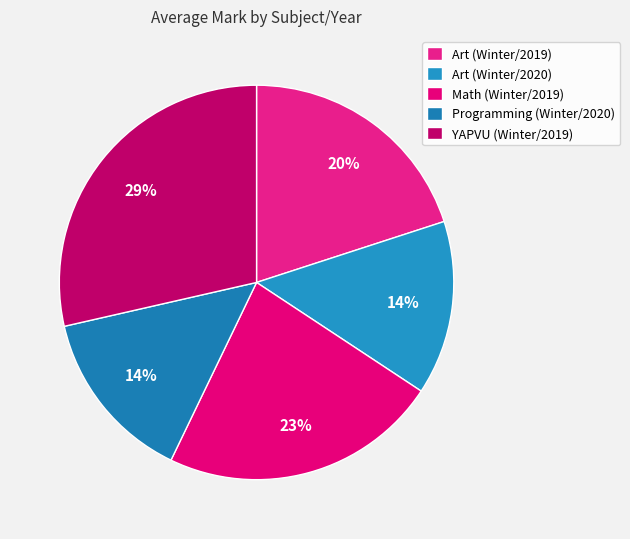

What portion of the pie excludes Art (Winter/2019)?

80.0%